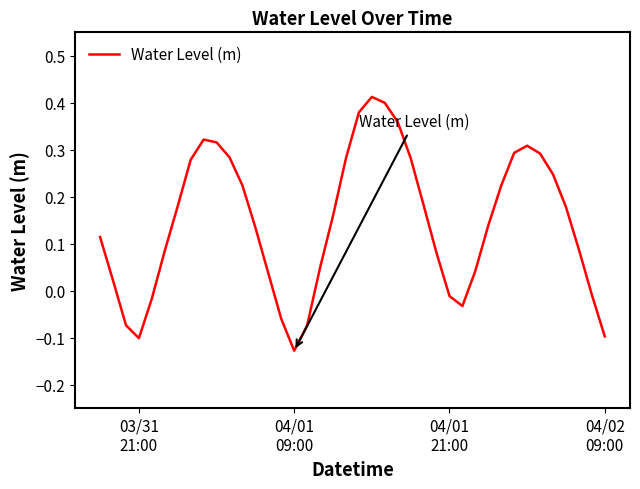

How many positive values are there?

30